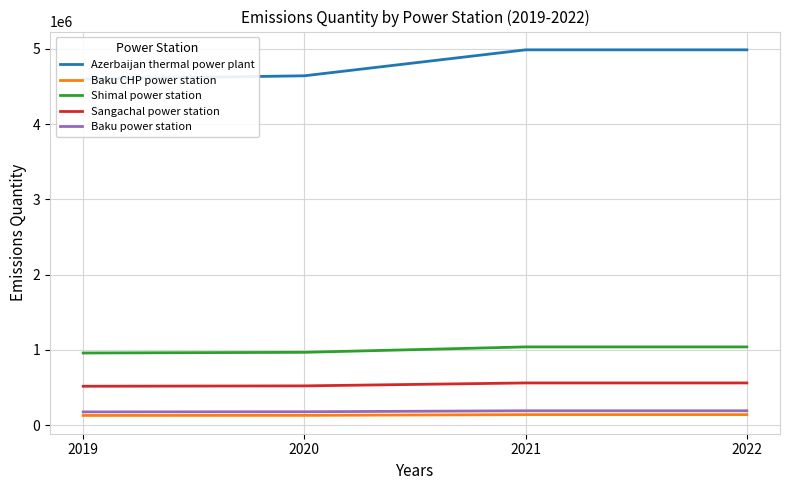

How many categories are shown in the chart?

4